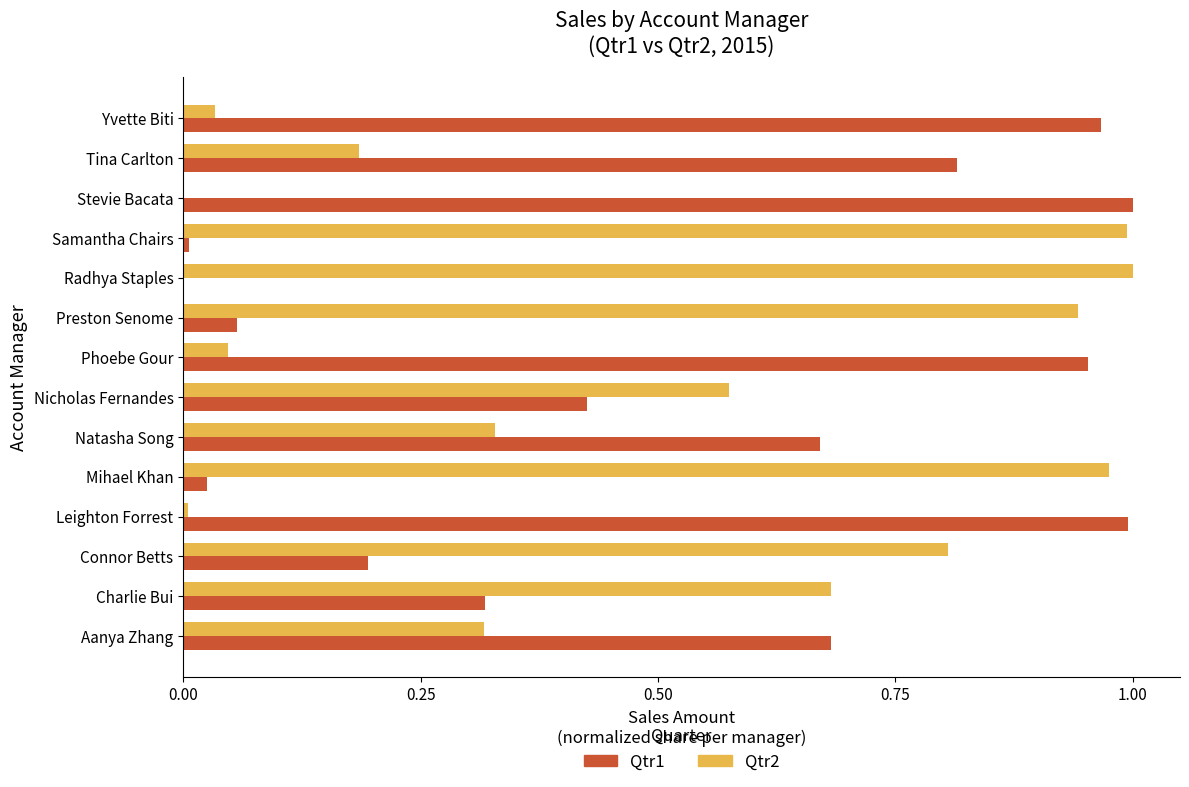

Is the value of Qtr1 at Aanya Zhang greater than the value of Qtr2 at Stevie Bacata?

Yes